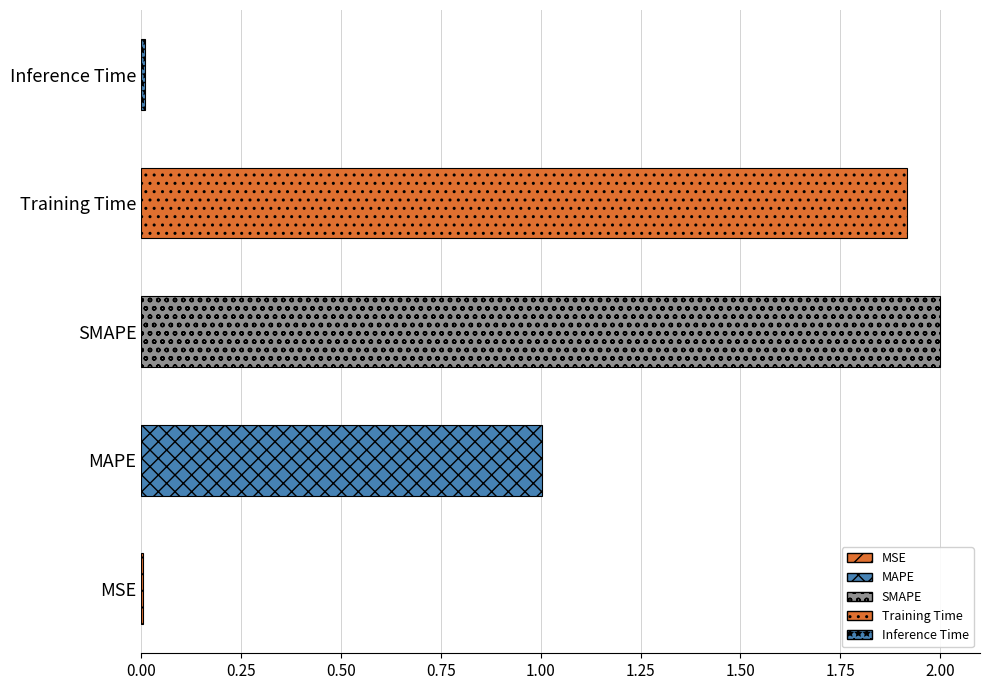

The value at SMAPE is 0.5. True or false?

False